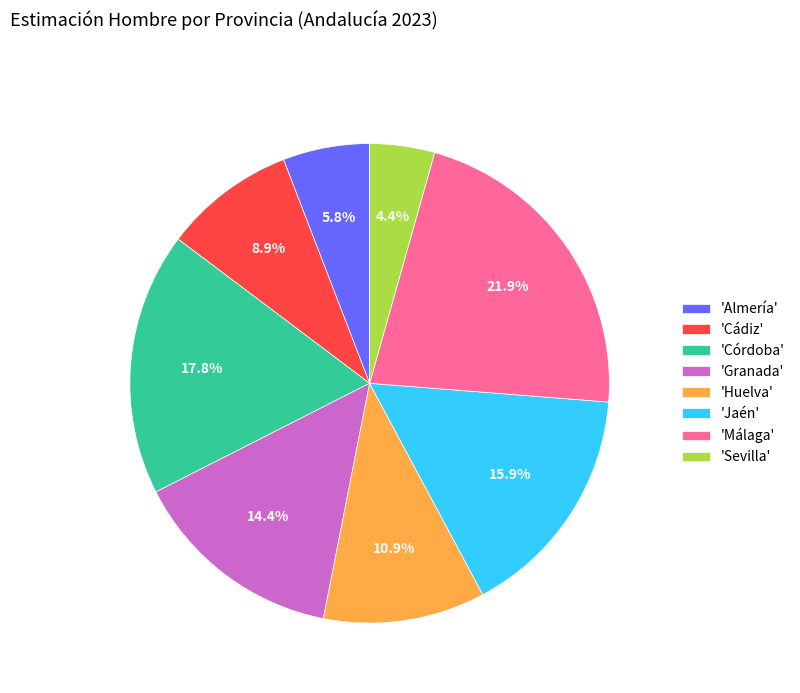

How much of the chart is everything except 'Sevilla'?

95.6%